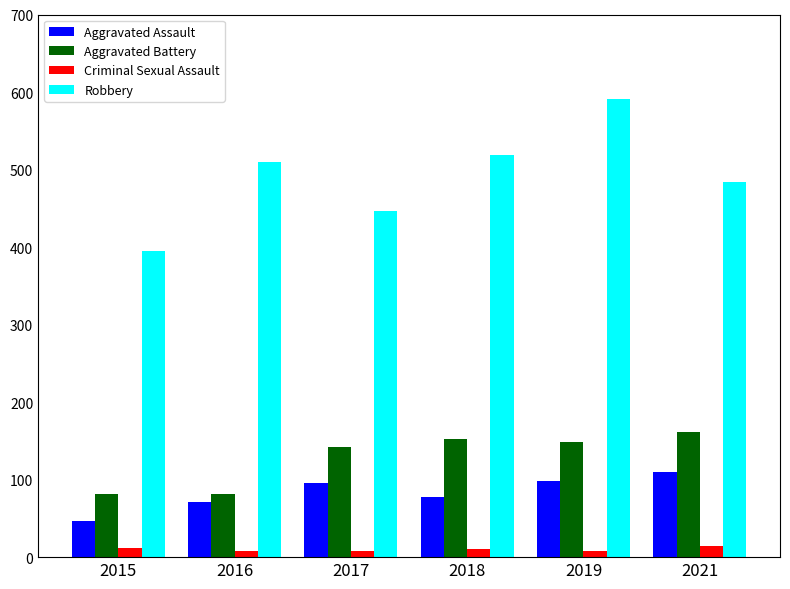

Which series has the largest total across all categories?

Robbery